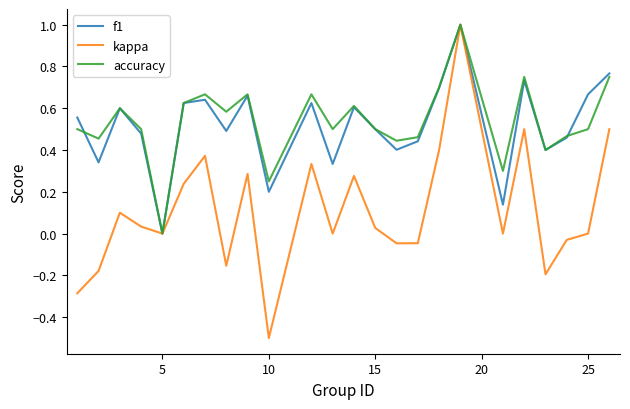

Which series has the widest spread of values?

kappa